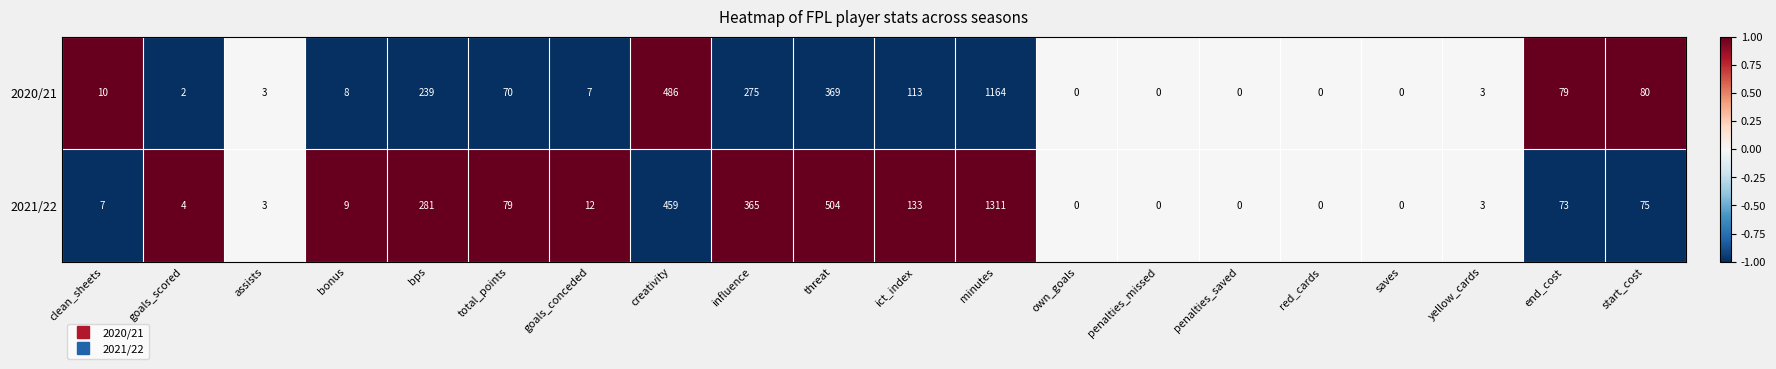

True or false: 2020/21 has a value of 12 at bonus.

False